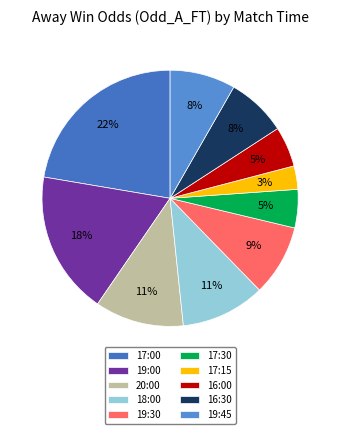

Does 17:30 represent more than half of the total?

No